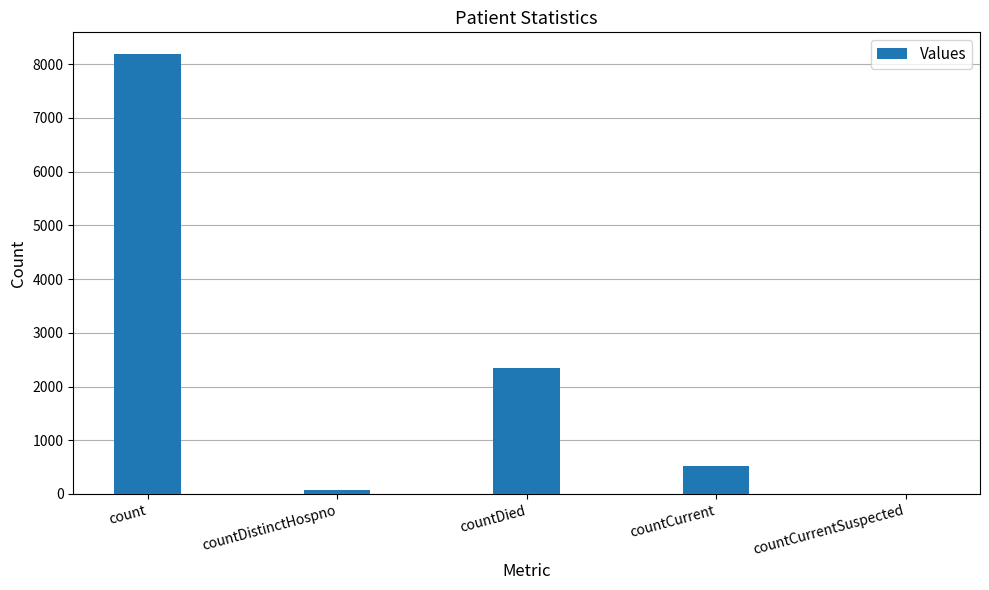

What is the ratio of the value at countCurrent to the value at count?

0.1